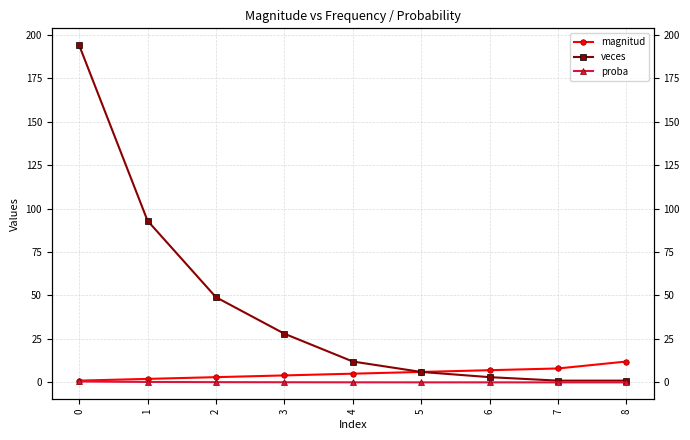

Is this an area chart (filled region under the line)?

No